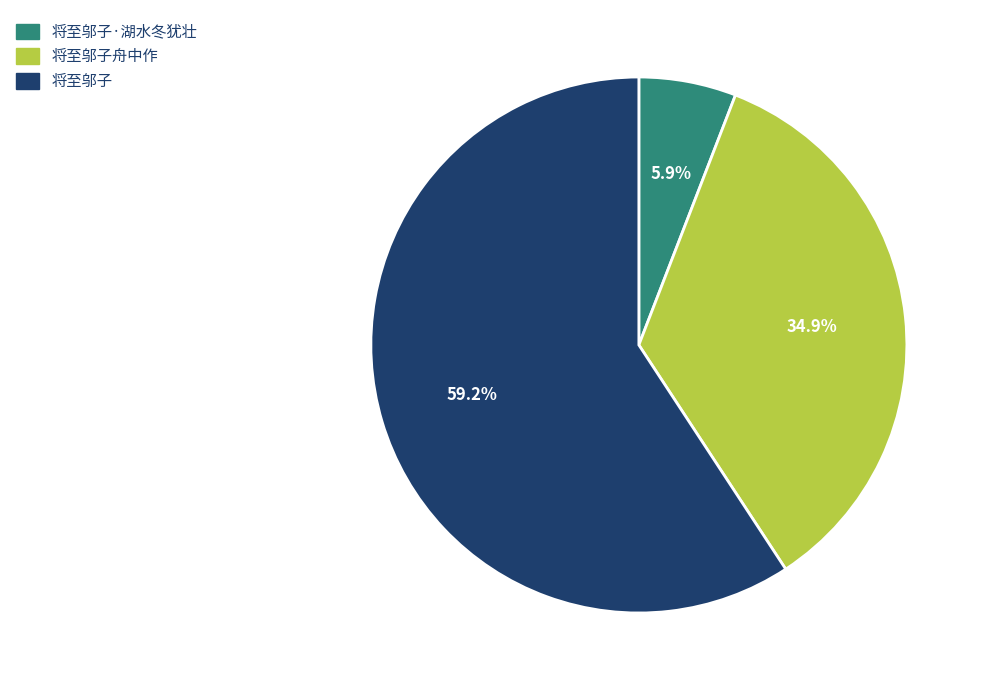

What percentage do 将至邬子 and 将至邬子舟中作 together represent?

94.1%